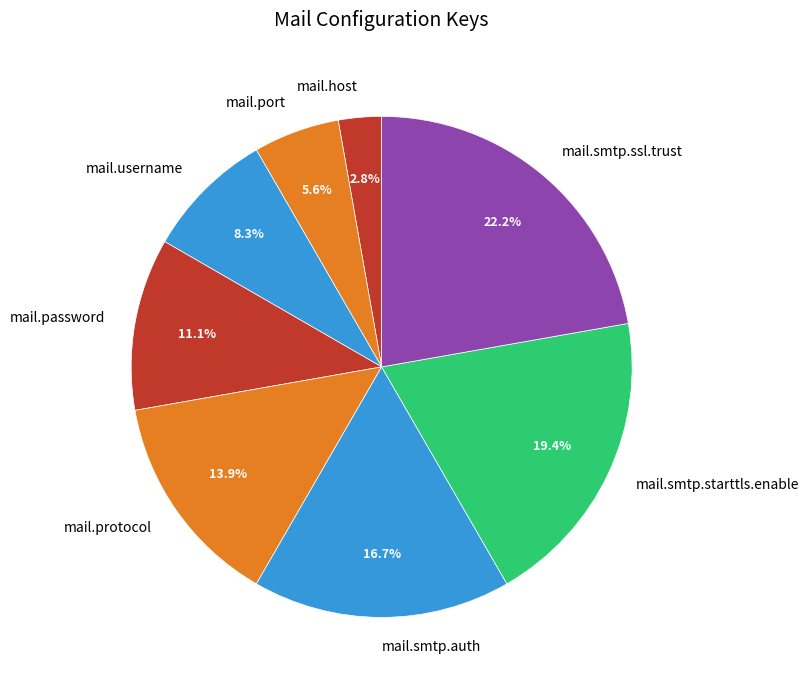

Which slice is the smallest?

mail.host